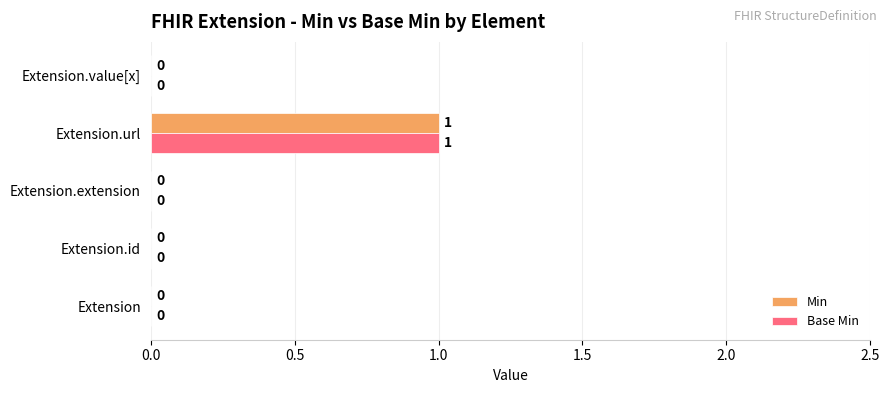

At which category is the sum across all series the highest?

Extension.url